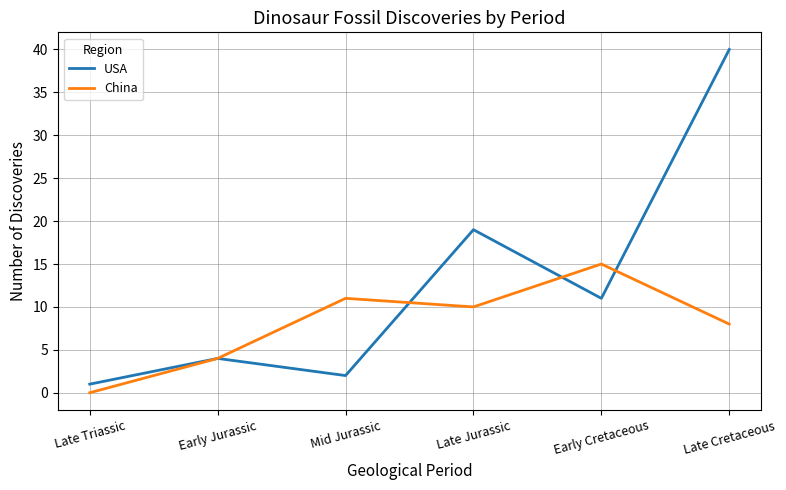

At which label is China closest to 7?

Late Cretaceous